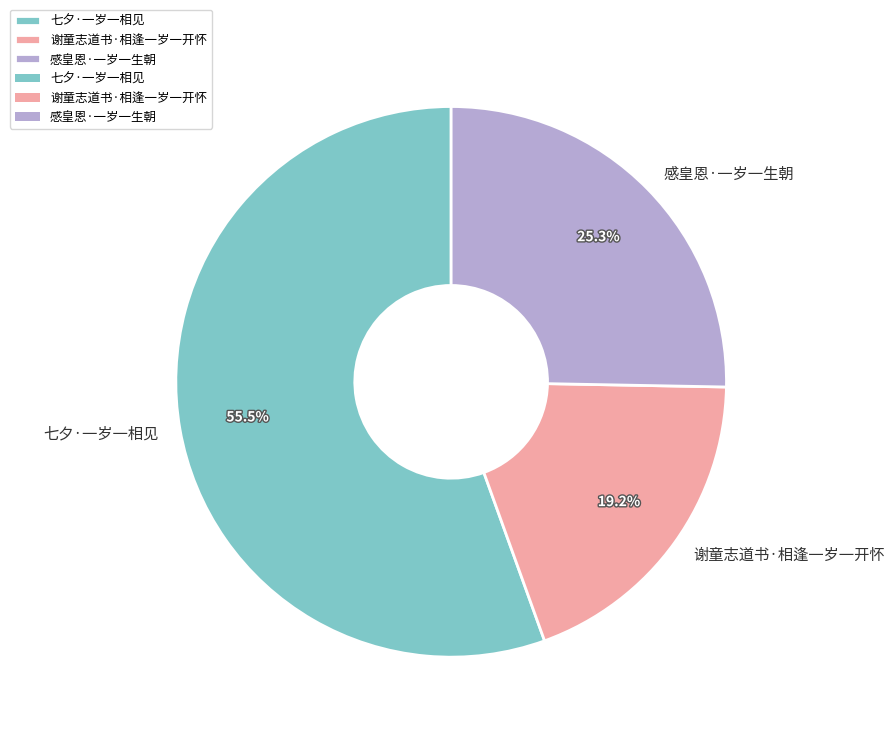

What is the largest slice in the pie chart?

七夕·一岁一相见